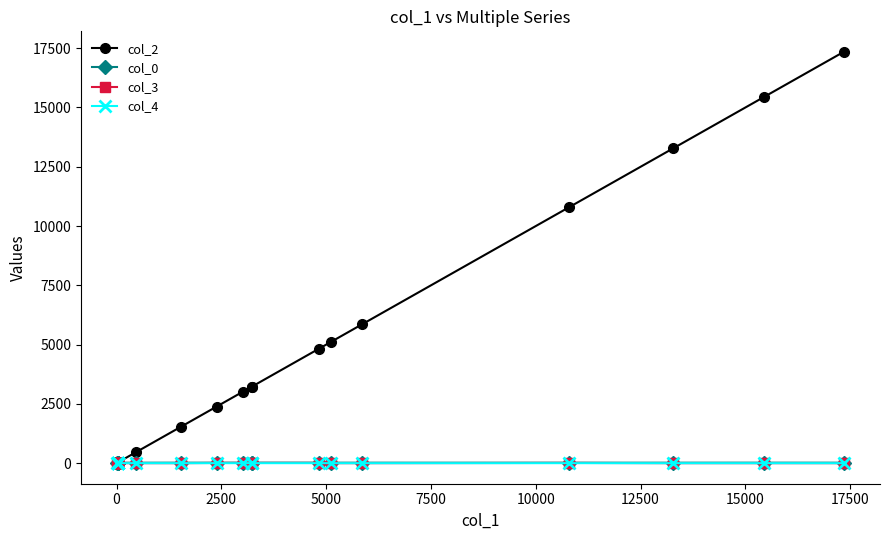

What is the difference between the maximum and minimum values in the col_4 series?

1.0